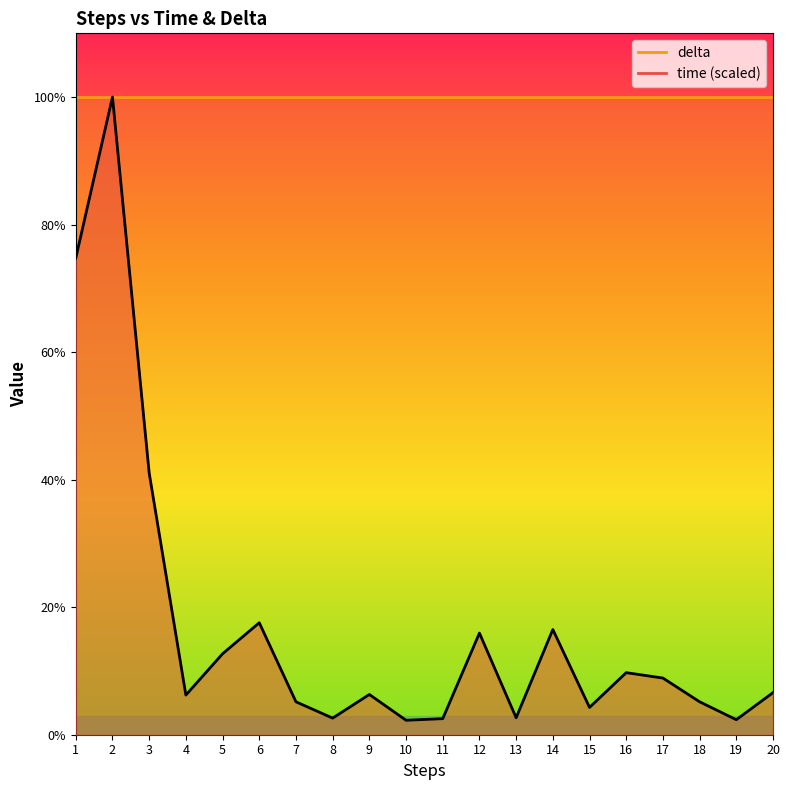

Is it true that the value at 17 is 2.1?

False